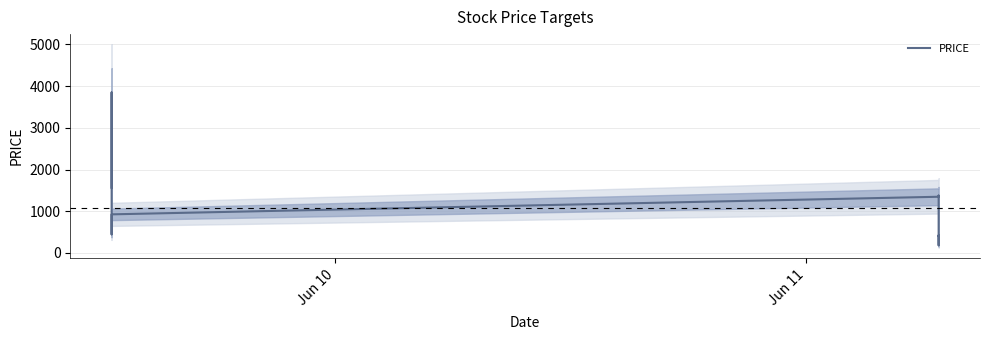

How many categories are shown in the chart?

10